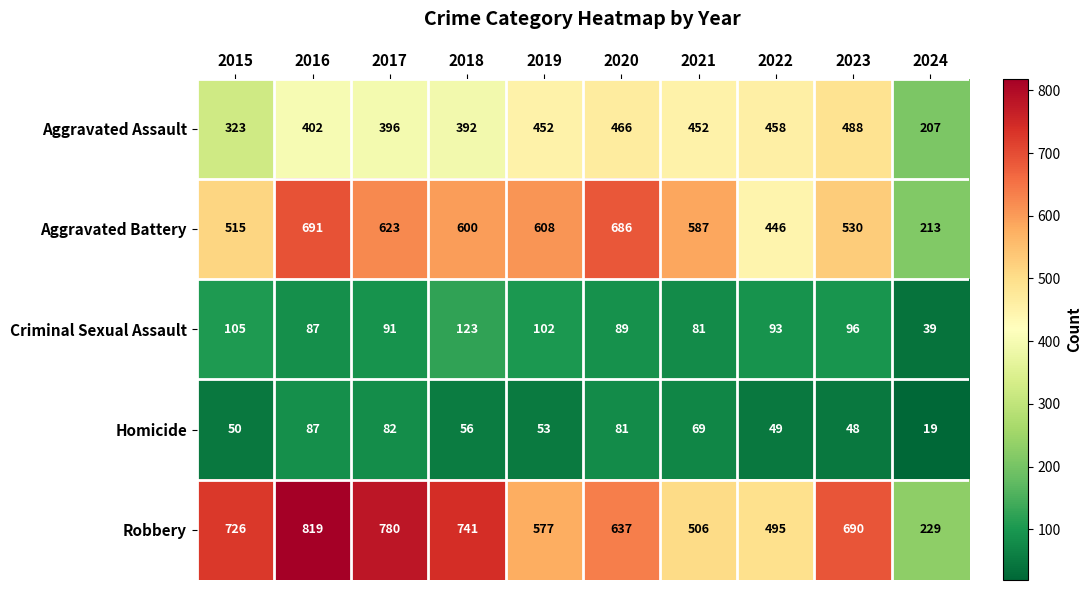

Which series has the largest range (max minus min)?

Robbery